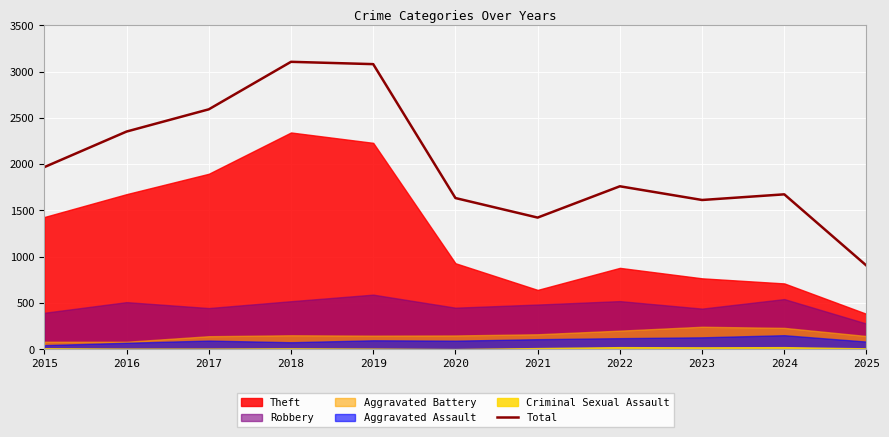

What is the sum of all values?

22106